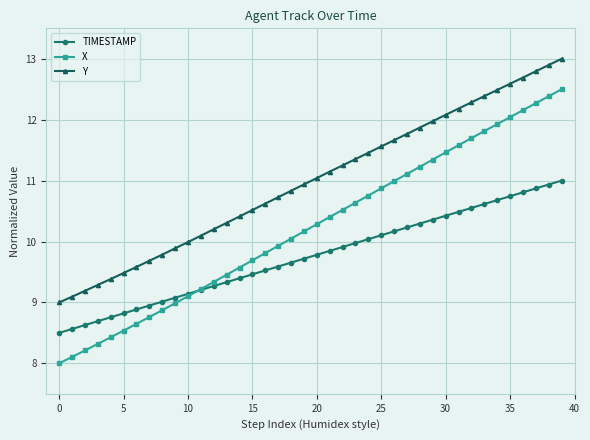

What is the value of the Y point at the 10th from the left?

9.9